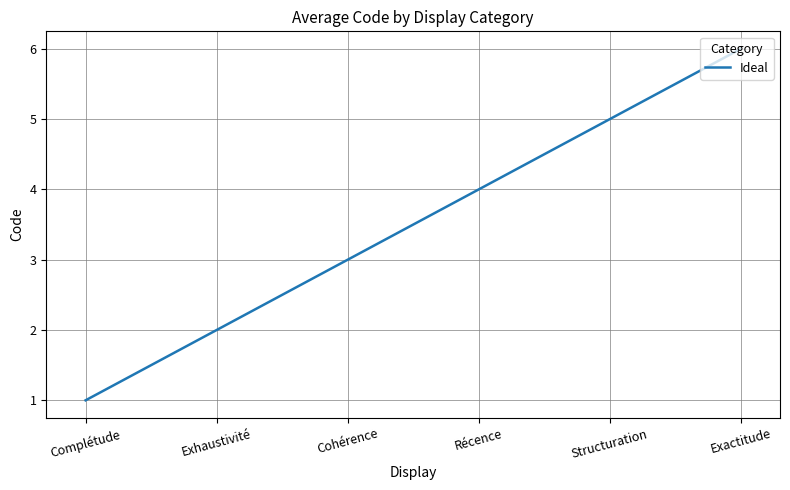

Approximately how many times larger is the value at Exactitude compared to Cohérence?

2.0